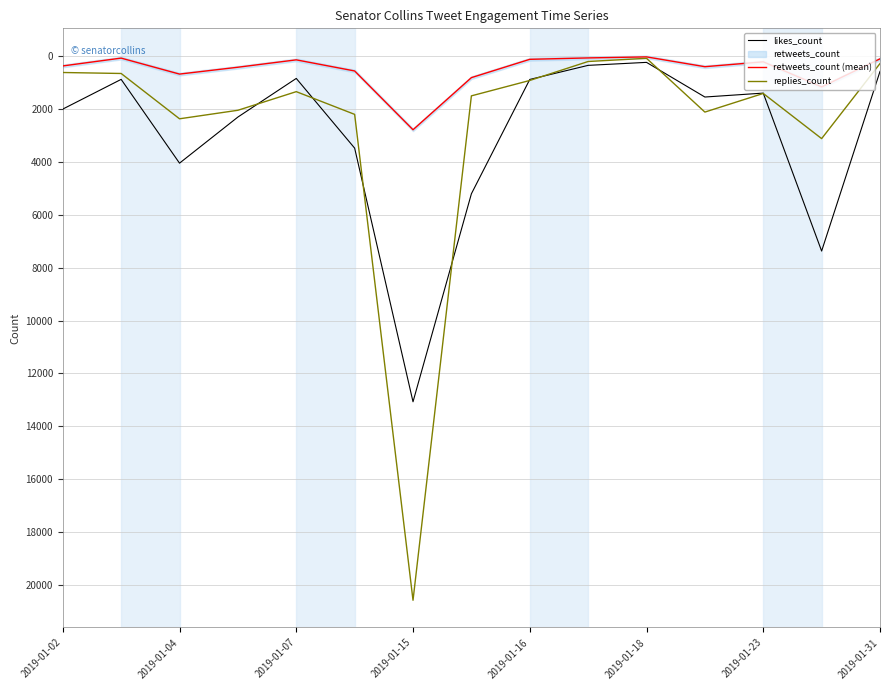

Is this an area chart (filled region under the line)?

No